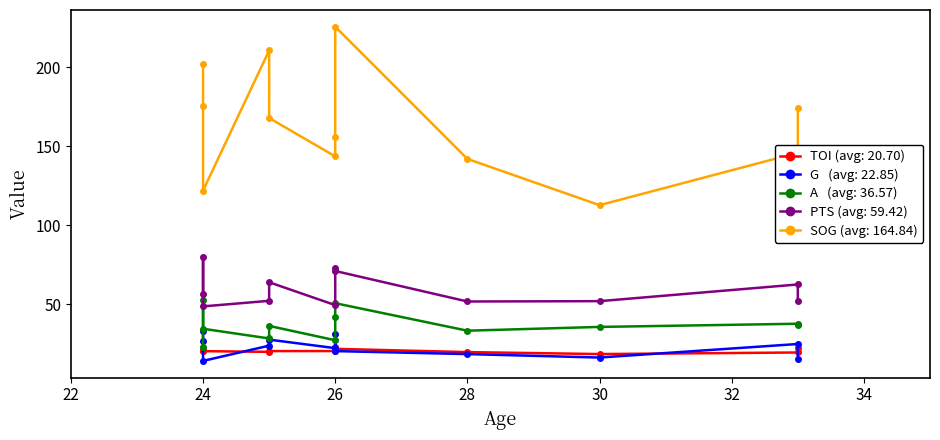

How many times do G and TOI cross each other?

5